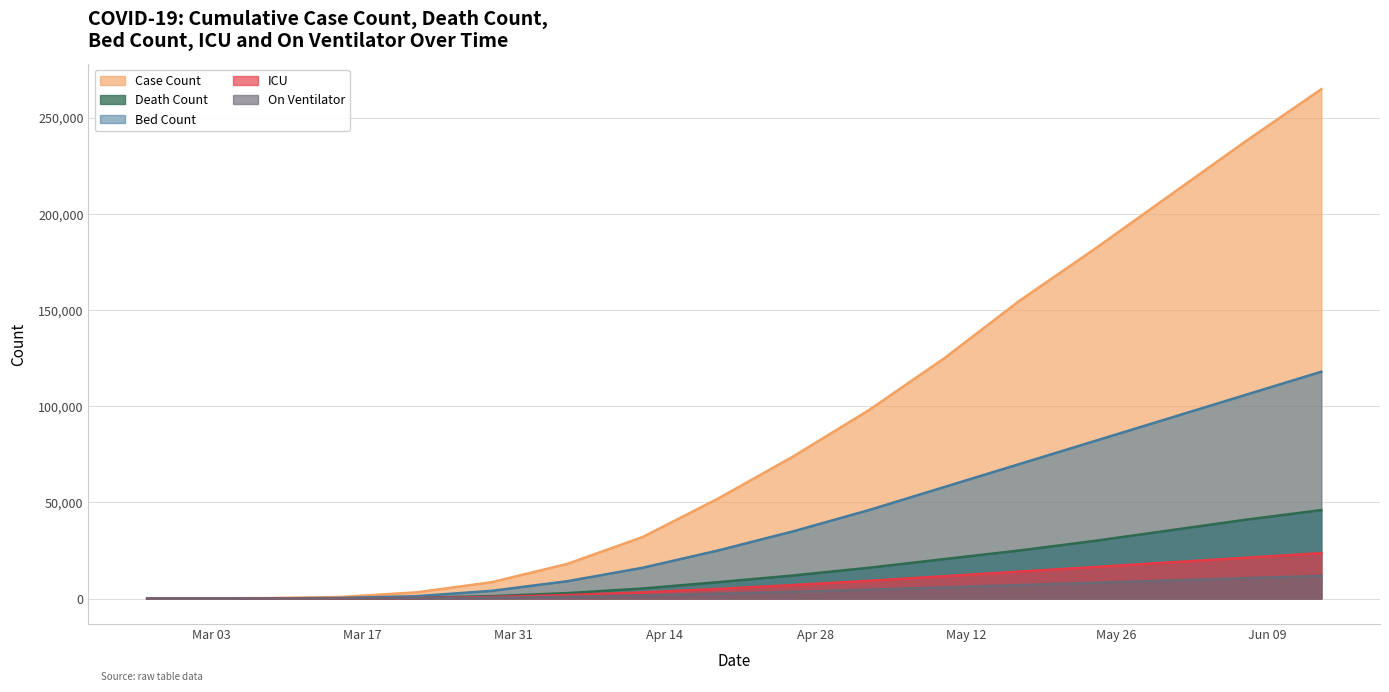

Reading left to right, list all the values displayed in this chart.

Case Count: 0	0	0	18	50	200	800	3200	8500	18000	32000	52000	74000	98000	125000	155000	182000	210000	238000	265000
Death Count: 2	2	4	5	8	40	120	450	1200	2800	5200	8500	12000	16000	20500	25000	30000	35500	41000	46000
Bed Count: 0	0	0	0	0	50	300	1200	4000	9000	16000	25000	35000	46000	58000	70000	82000	94000	106000	118000
ICU: 0	0	0	0	0	10	60	250	800	1800	3200	5000	7000	9200	11600	14000	16400	18800	21200	23600
On Ventilator: 0	0	0	0	0	5	30	120	400	900	1600	2500	3500	4600	5800	7000	8200	9400	10600	11800